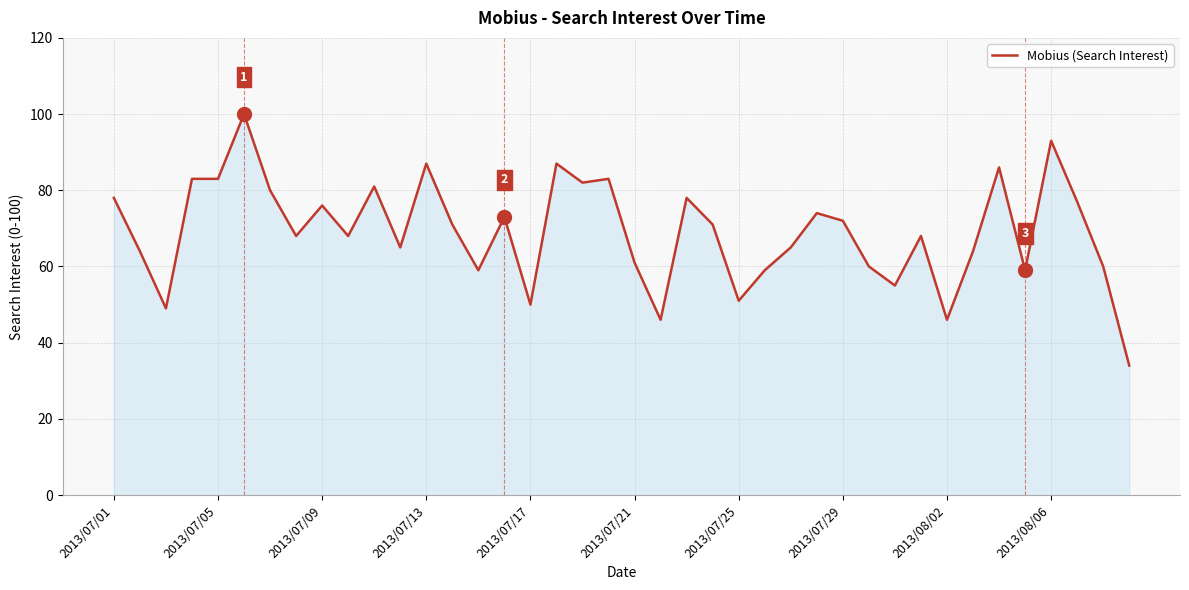

How many categories are shown in the chart?

40